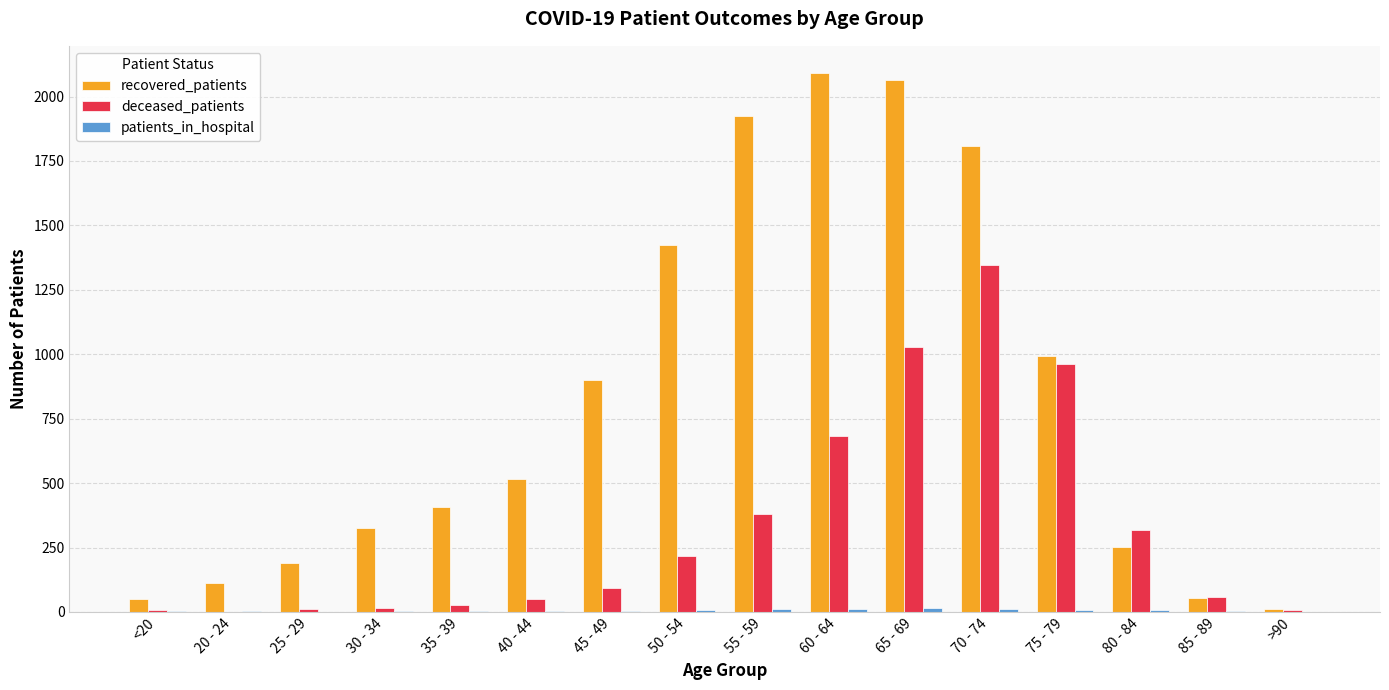

Between 45 - 49 and 80 - 84, which series saw the biggest shift?

recovered_patients